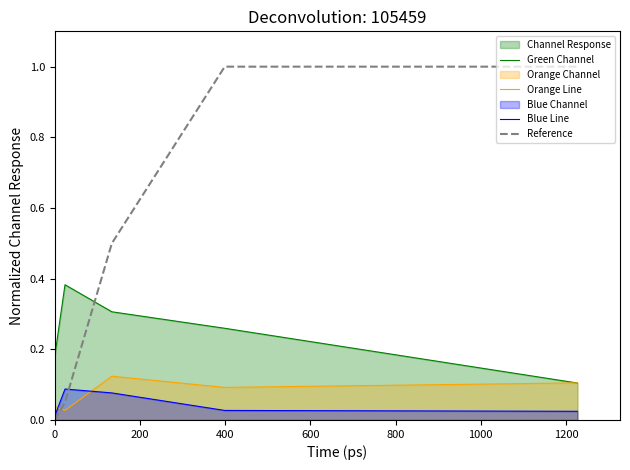

Which series ends up on top after the final intersection of Orange Line and Reference?

Reference